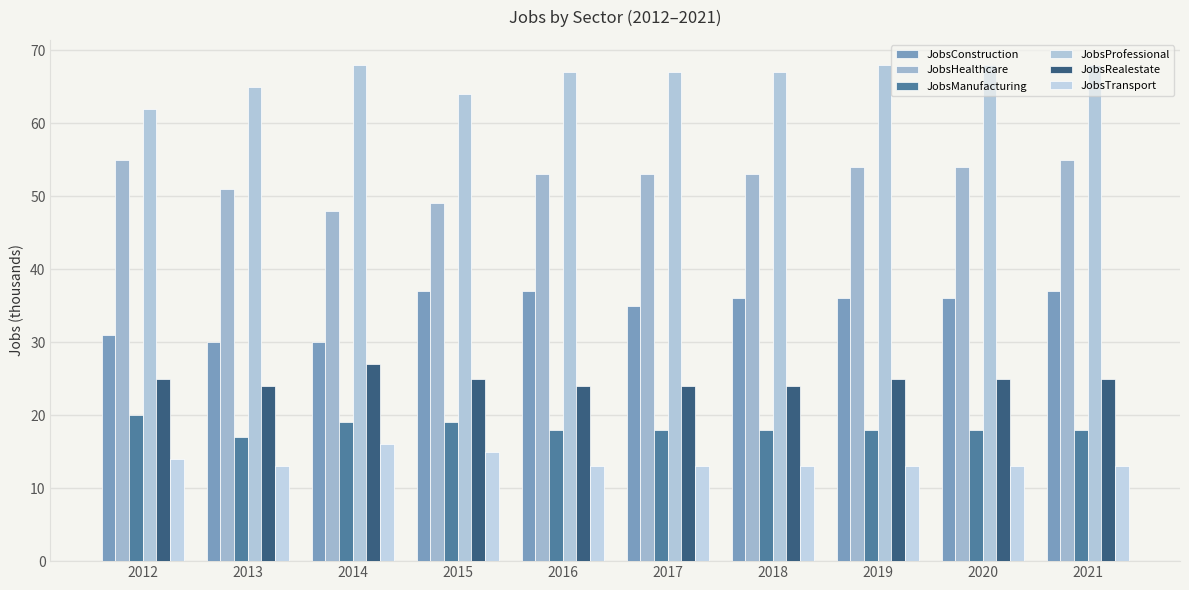

Reading left to right, extract all data points from this chart.

JobsConstruction: 2012=31	2013=30	2014=30	2015=37	2016=37	2017=35	2018=36	2019=36	2020=36	2021=37
JobsHealthcare: 2012=55	2013=51	2014=48	2015=49	2016=53	2017=53	2018=53	2019=54	2020=54	2021=55
JobsManufacturing: 2012=20	2013=17	2014=19	2015=19	2016=18	2017=18	2018=18	2019=18	2020=18	2021=18
JobsProfessional: 2012=62	2013=65	2014=68	2015=64	2016=67	2017=67	2018=67	2019=68	2020=68	2021=68
JobsRealestate: 2012=25	2013=24	2014=27	2015=25	2016=24	2017=24	2018=24	2019=25	2020=25	2021=25
JobsTransport: 2012=14	2013=13	2014=16	2015=15	2016=13	2017=13	2018=13	2019=13	2020=13	2021=13